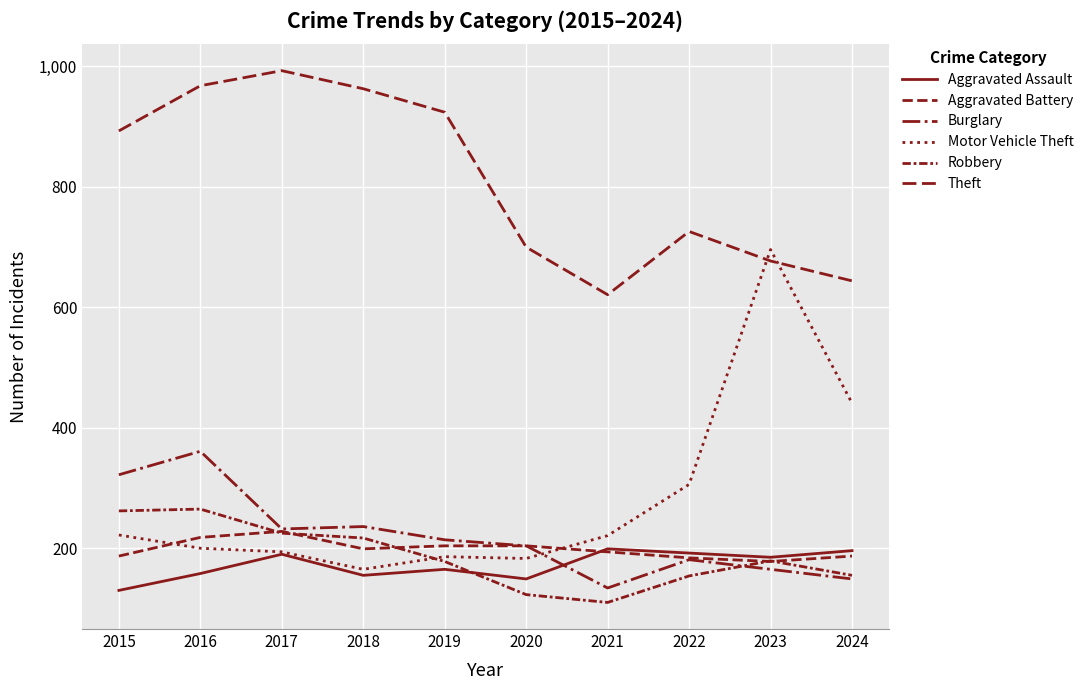

What is the spread (max minus min) of values at 2022?

572